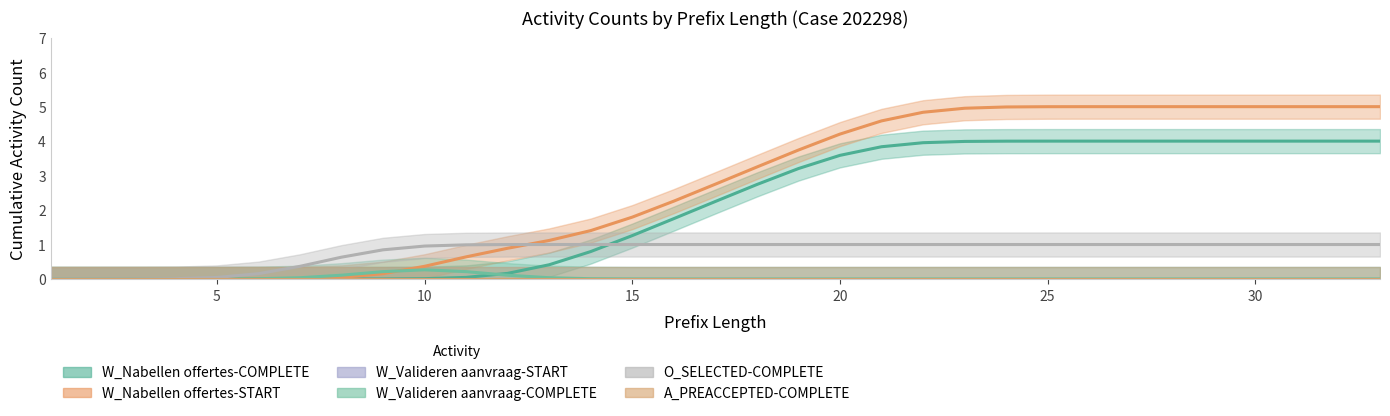

Which series has the largest total across all categories?

W_Nabellen offertes-START